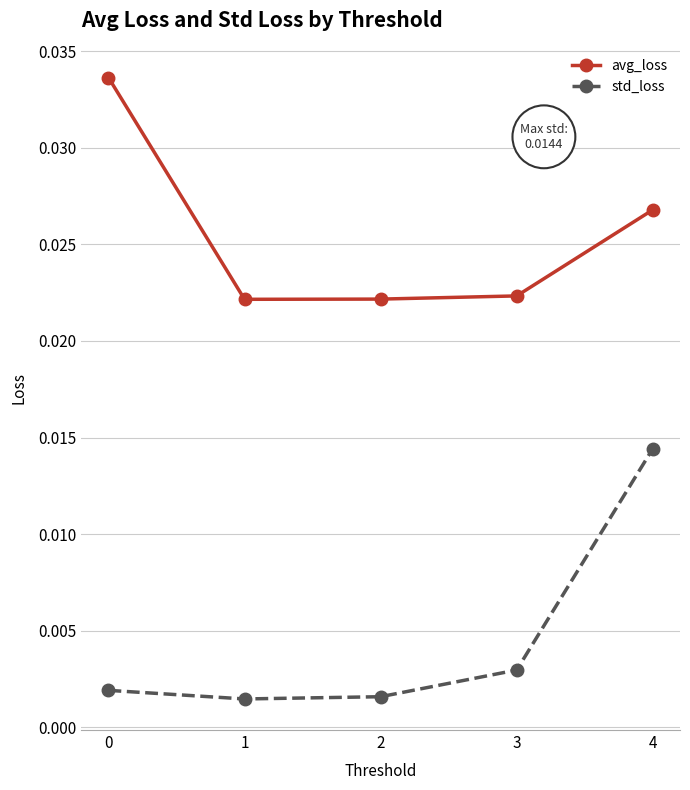

List the series in order of their overall mean, lowest first.

std_loss, avg_loss